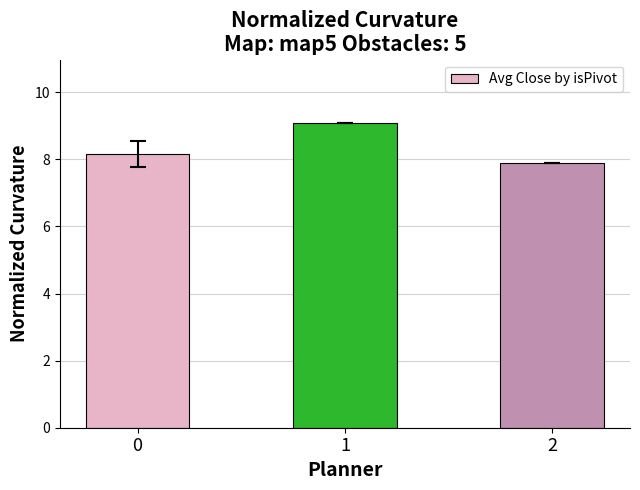

Does the chart contain stacked bars?

No